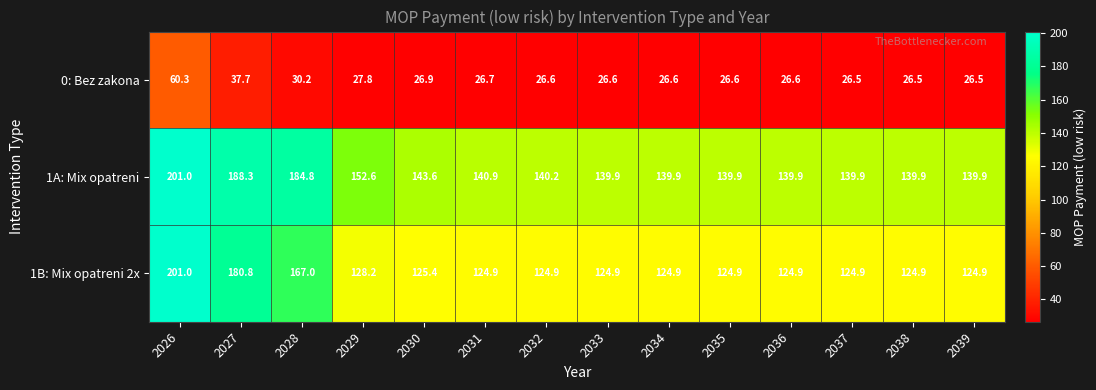

At 2033, list the series in order from smallest to largest.

0: Bez zakona, 1B: Mix opatreni 2x, 1A: Mix opatreni